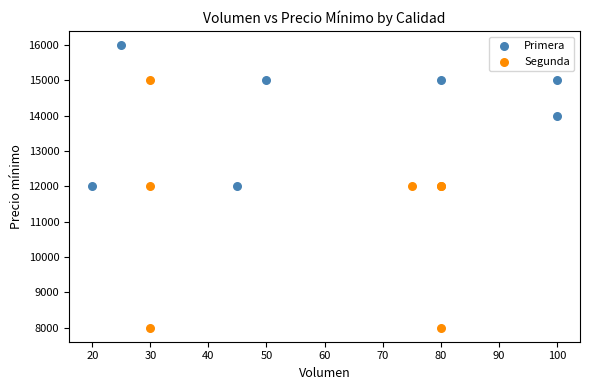

Which series reaches the maximum Y coordinate?

Primera